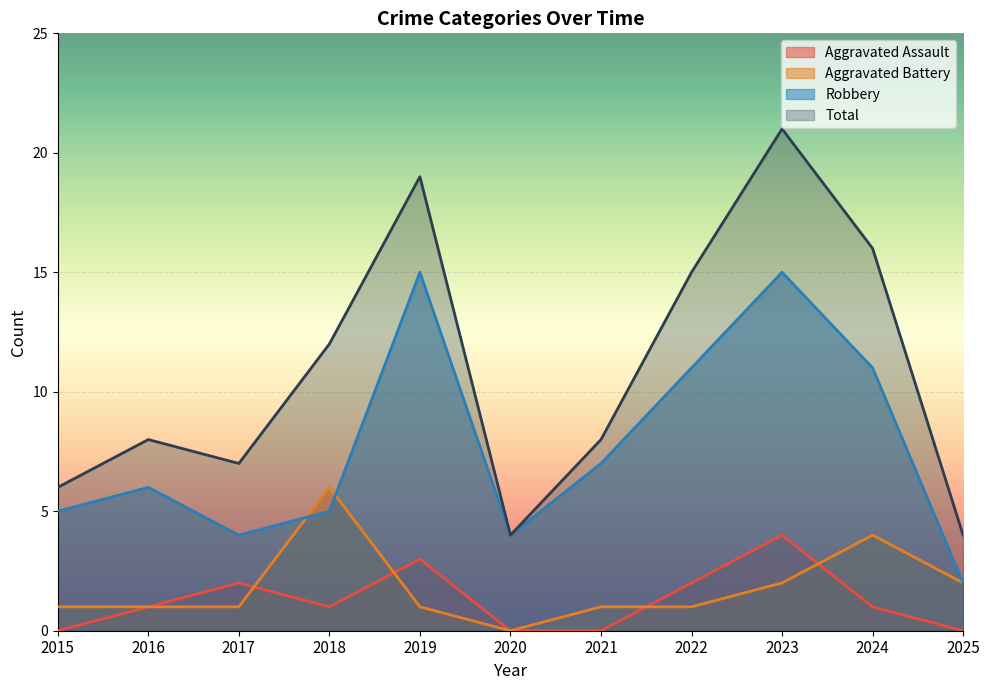

The Total series shows 8 at 2021. True or false?

True